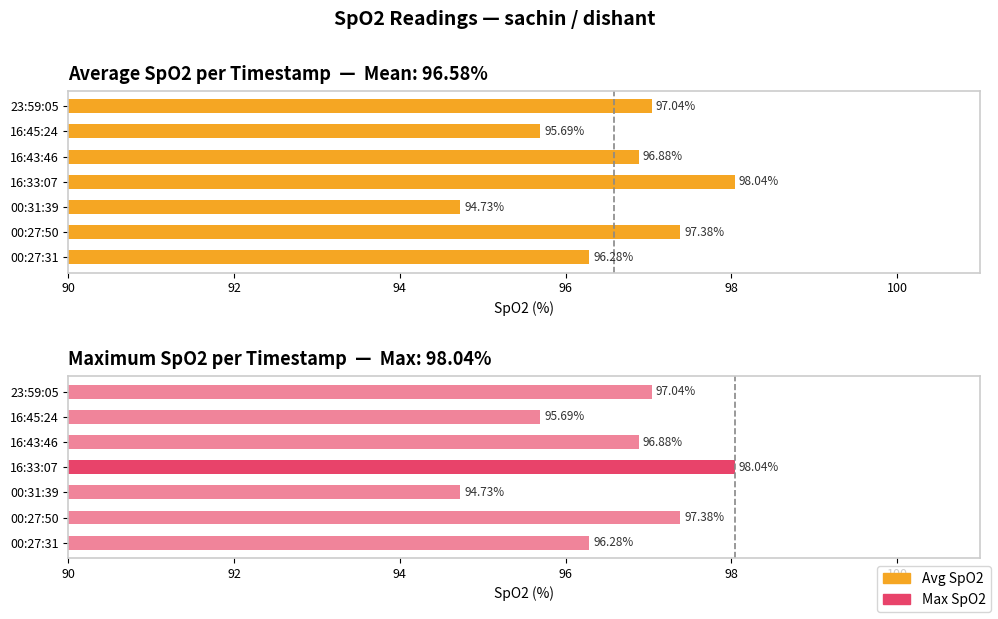

What is the difference between the maximum and second lowest values?

2.3